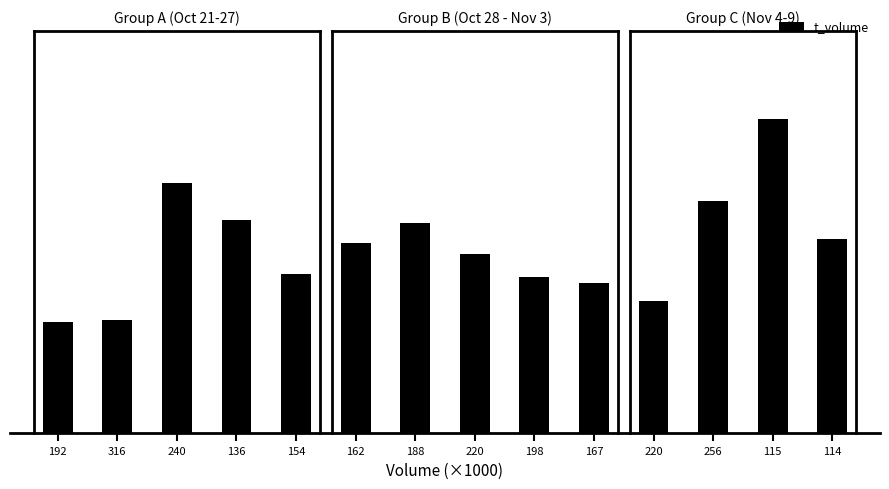

Which category has the lowest value across all series?

192